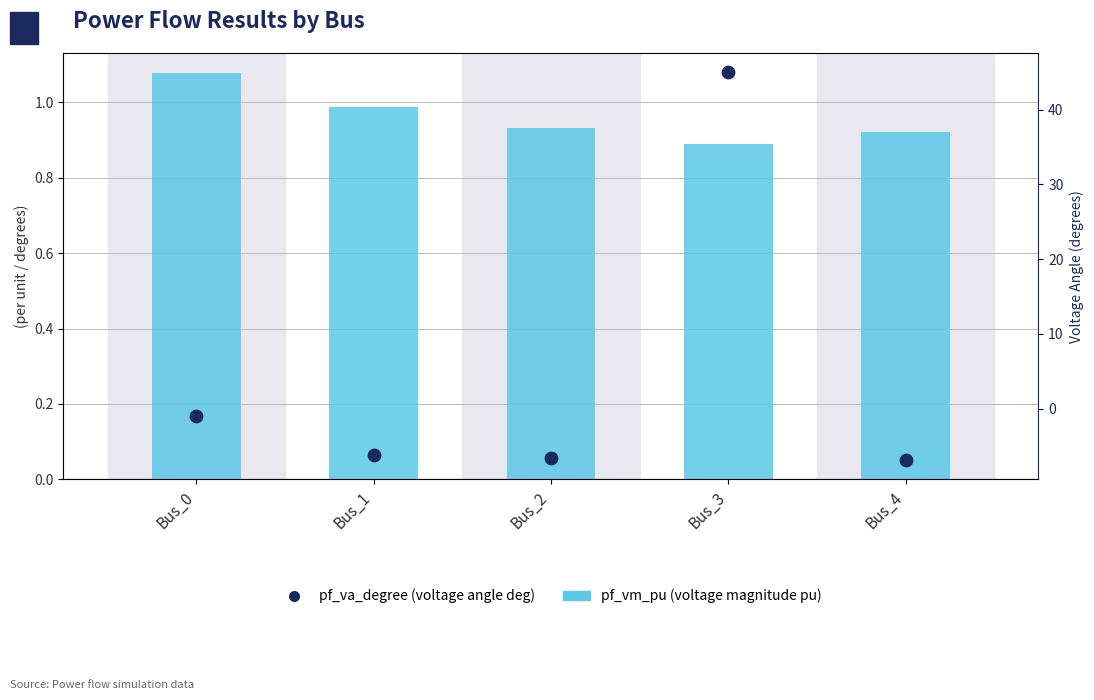

Is the value of pf_va_degree (voltage angle deg) at Bus_1 greater than the value of pf_vm_pu (voltage magnitude pu) at Bus_2?

No